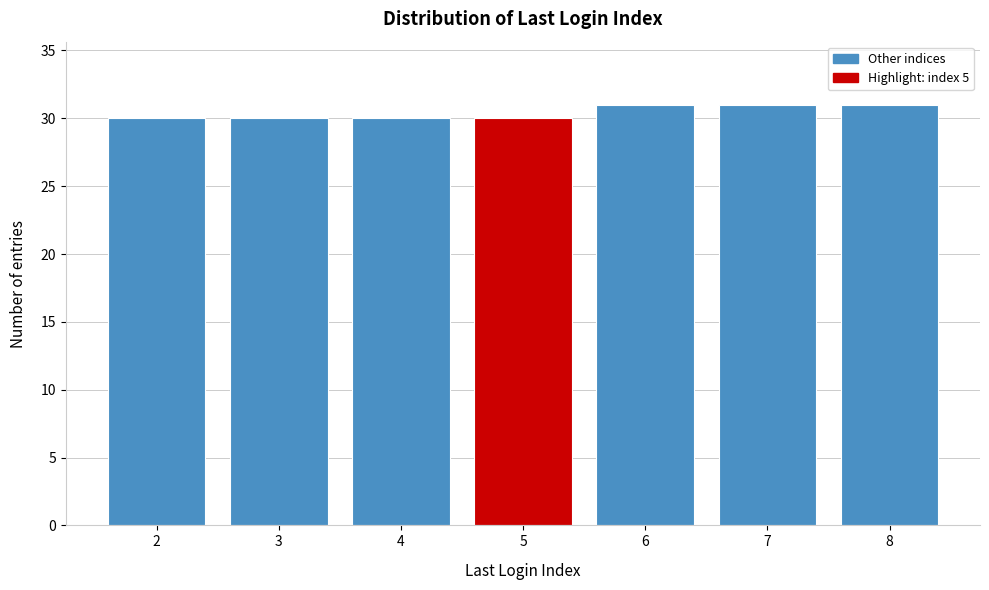

Reading left to right, transcribe all the data shown in this chart.

2=30	3=30	4=30	5=30	6=31	7=31	8=31